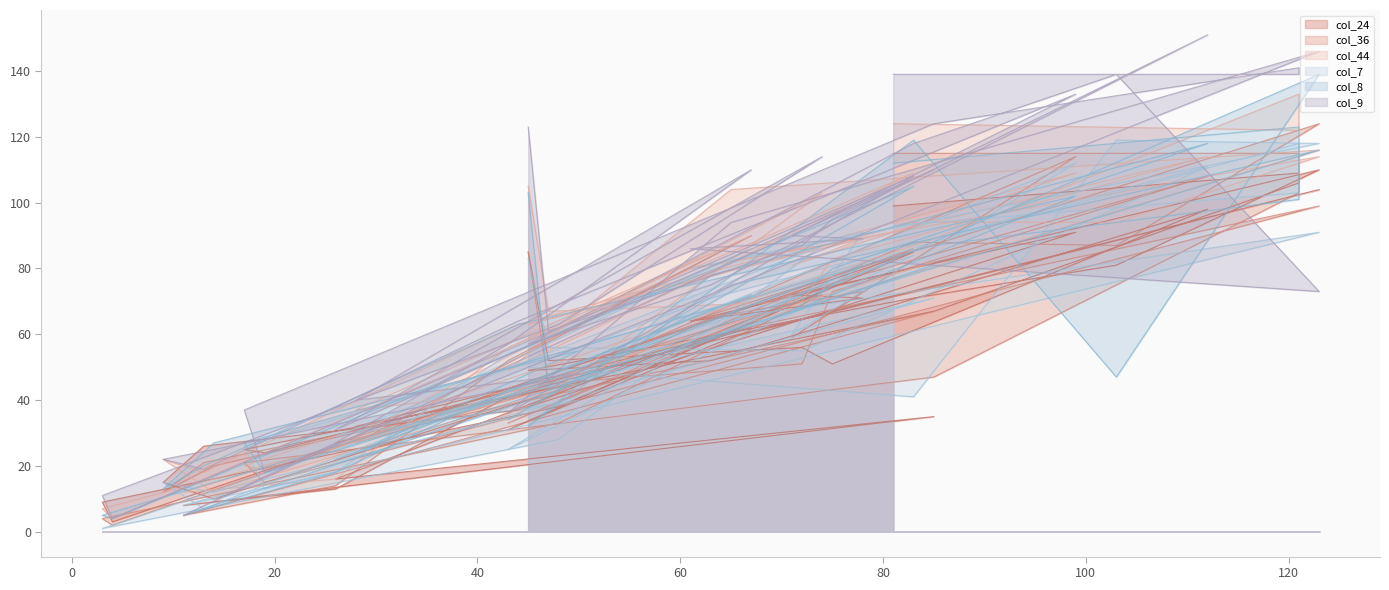

The col_44 series shows 36 at 74. True or false?

False